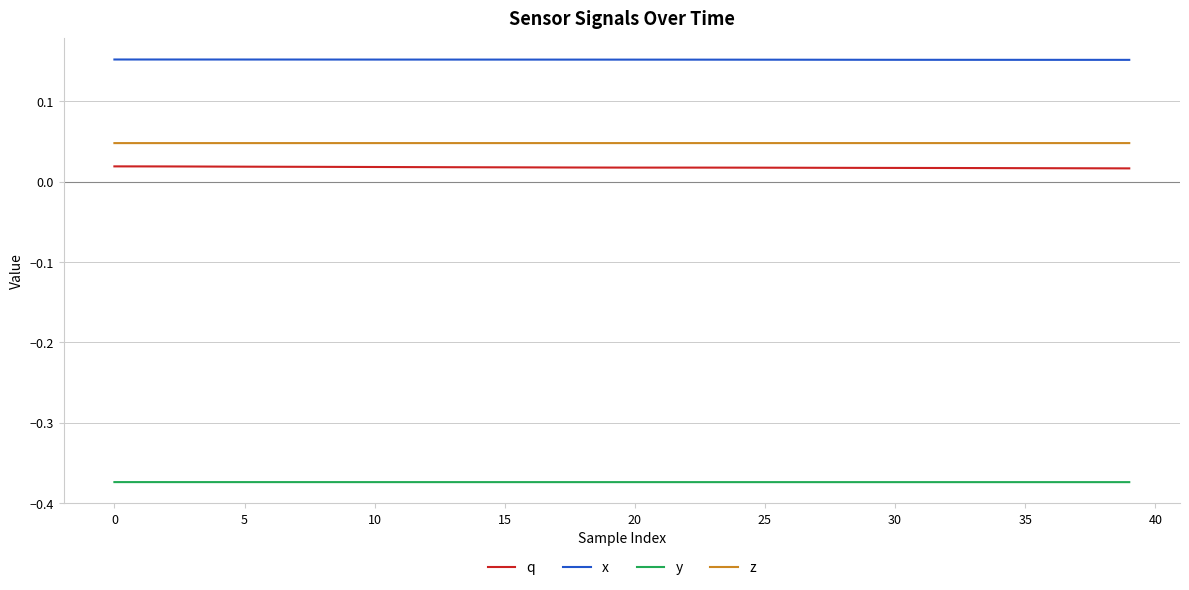

Rank the series by their maximum value, from lowest to highest.

y, q, z, x